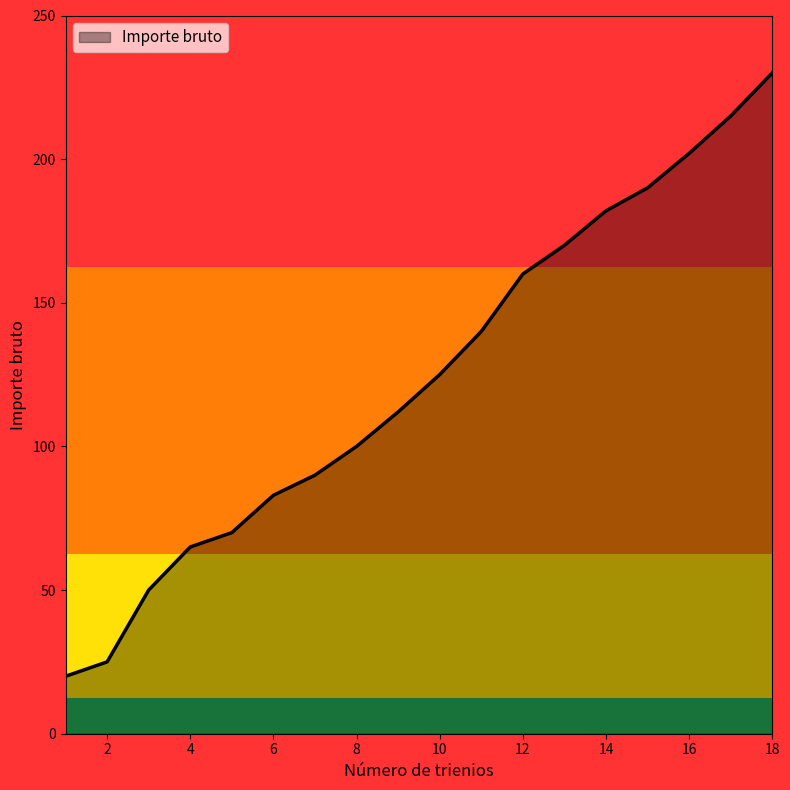

What is the difference between the second highest and second lowest values?

190